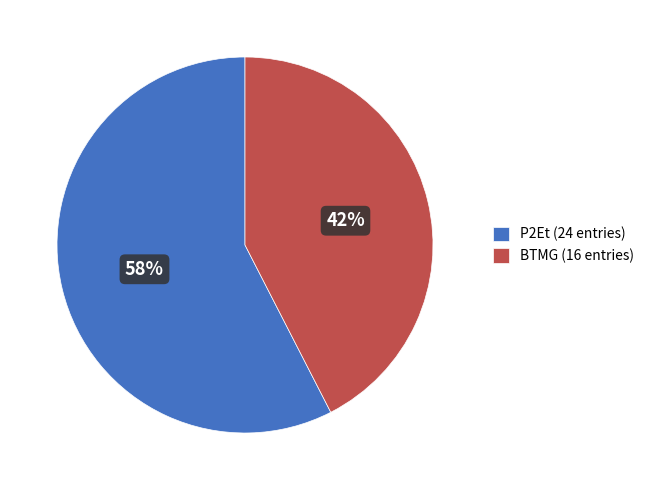

Does any single category account for the majority?

Yes